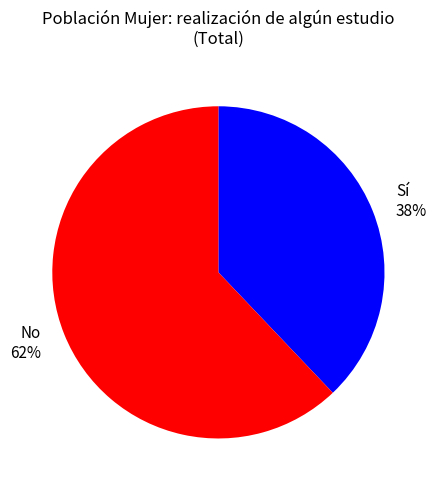

Between No and Sí, which is larger?

No